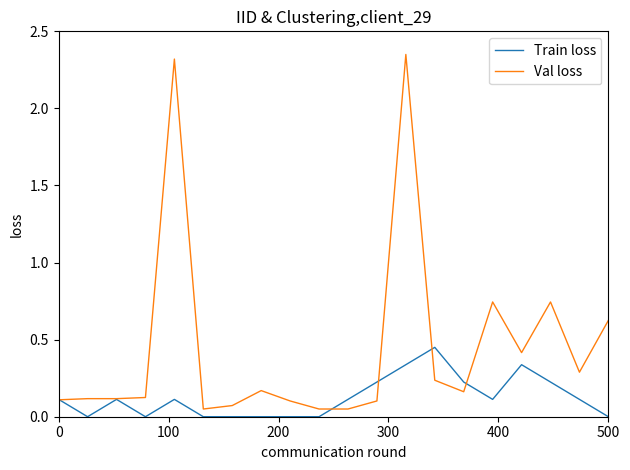

Rank the series by their average value, from highest to lowest.

Val loss, Train loss